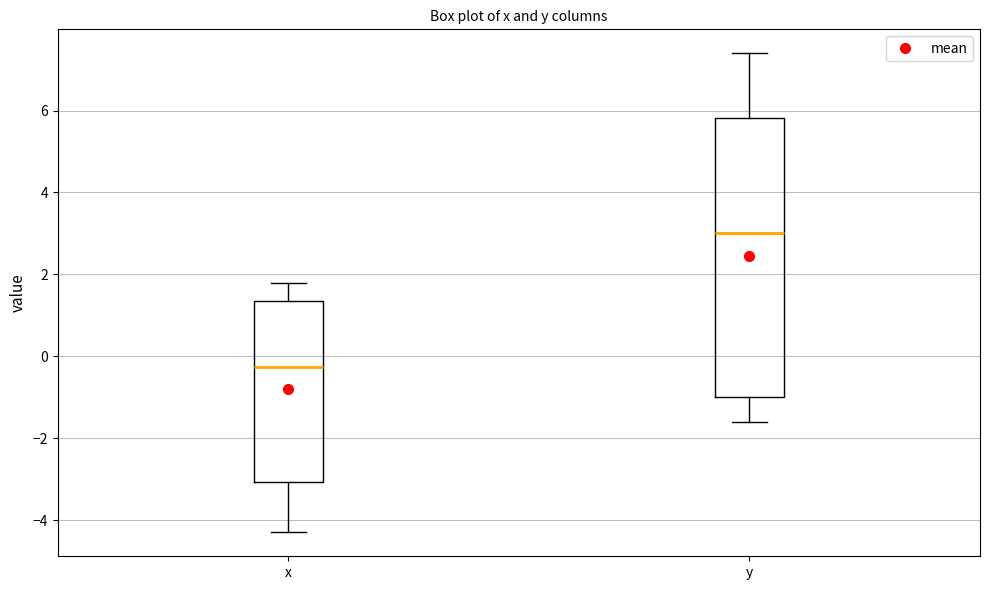

Reading left to right, transcribe this box plot: for each box, give where its median line is, the range the box spans, and where its two whiskers end, as read against the y-axis. The values are not printed on the chart, so give them approximately, as read against the axis.

x: median -0.2, box -3.0 to 1.4, whiskers -4.2 to 1.8
y: median 3.0, box -1.0 to 5.8, whiskers -1.6 to 7.4